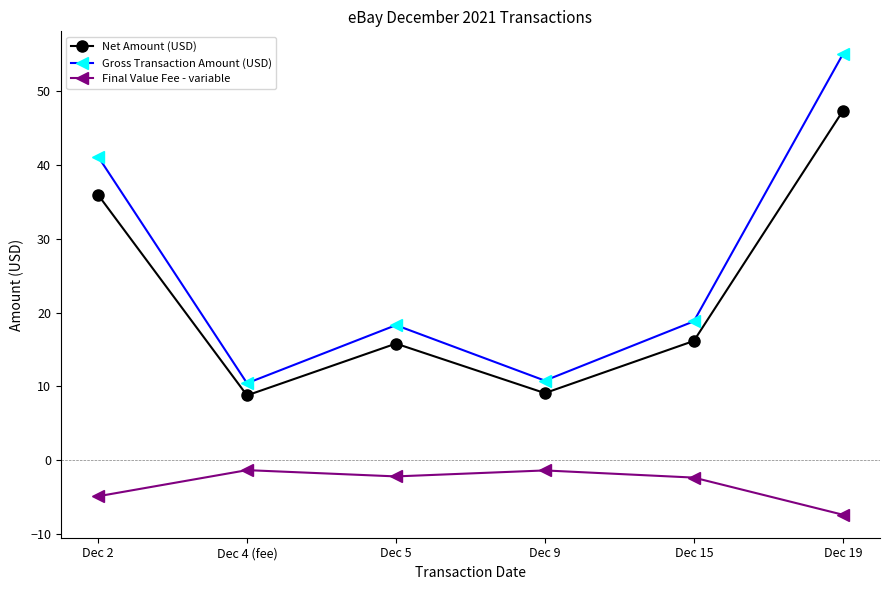

At how many categories does at least one series exceed 35?

2